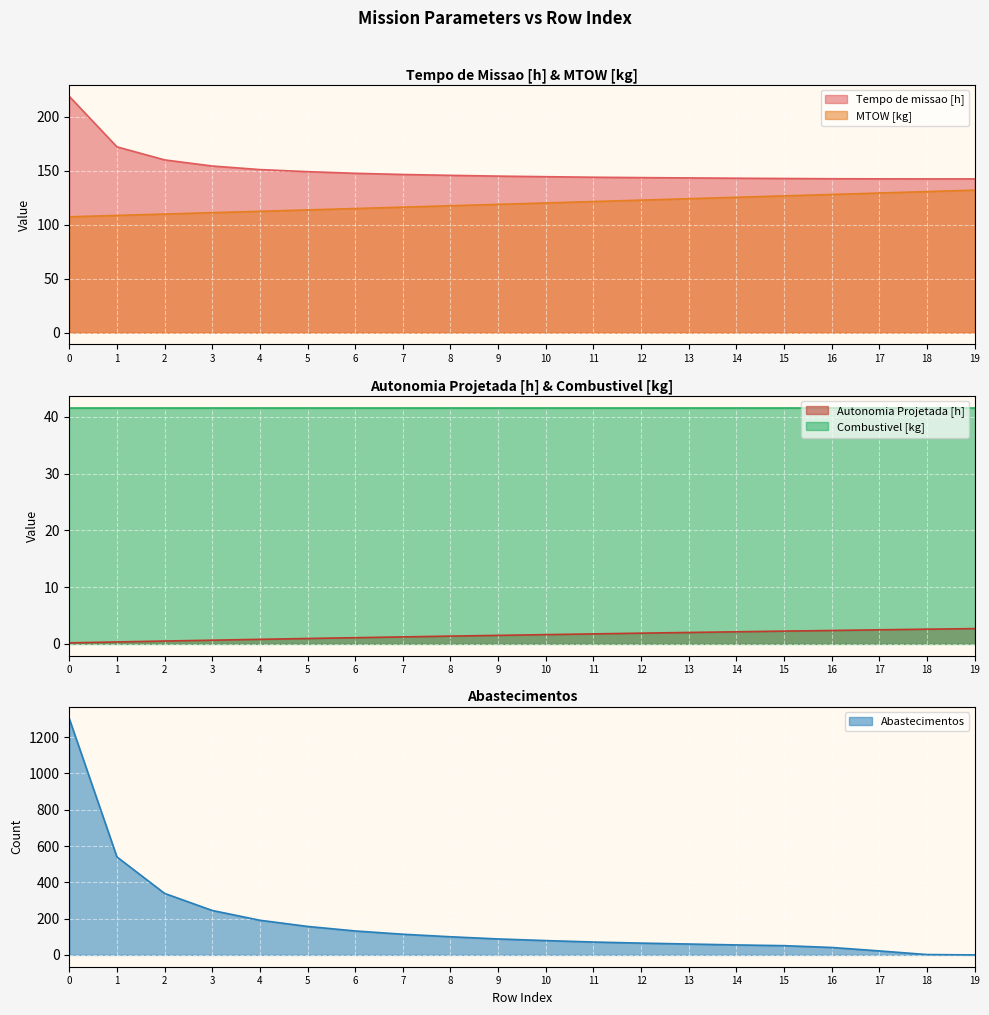

How many categories are shown in the chart?

20